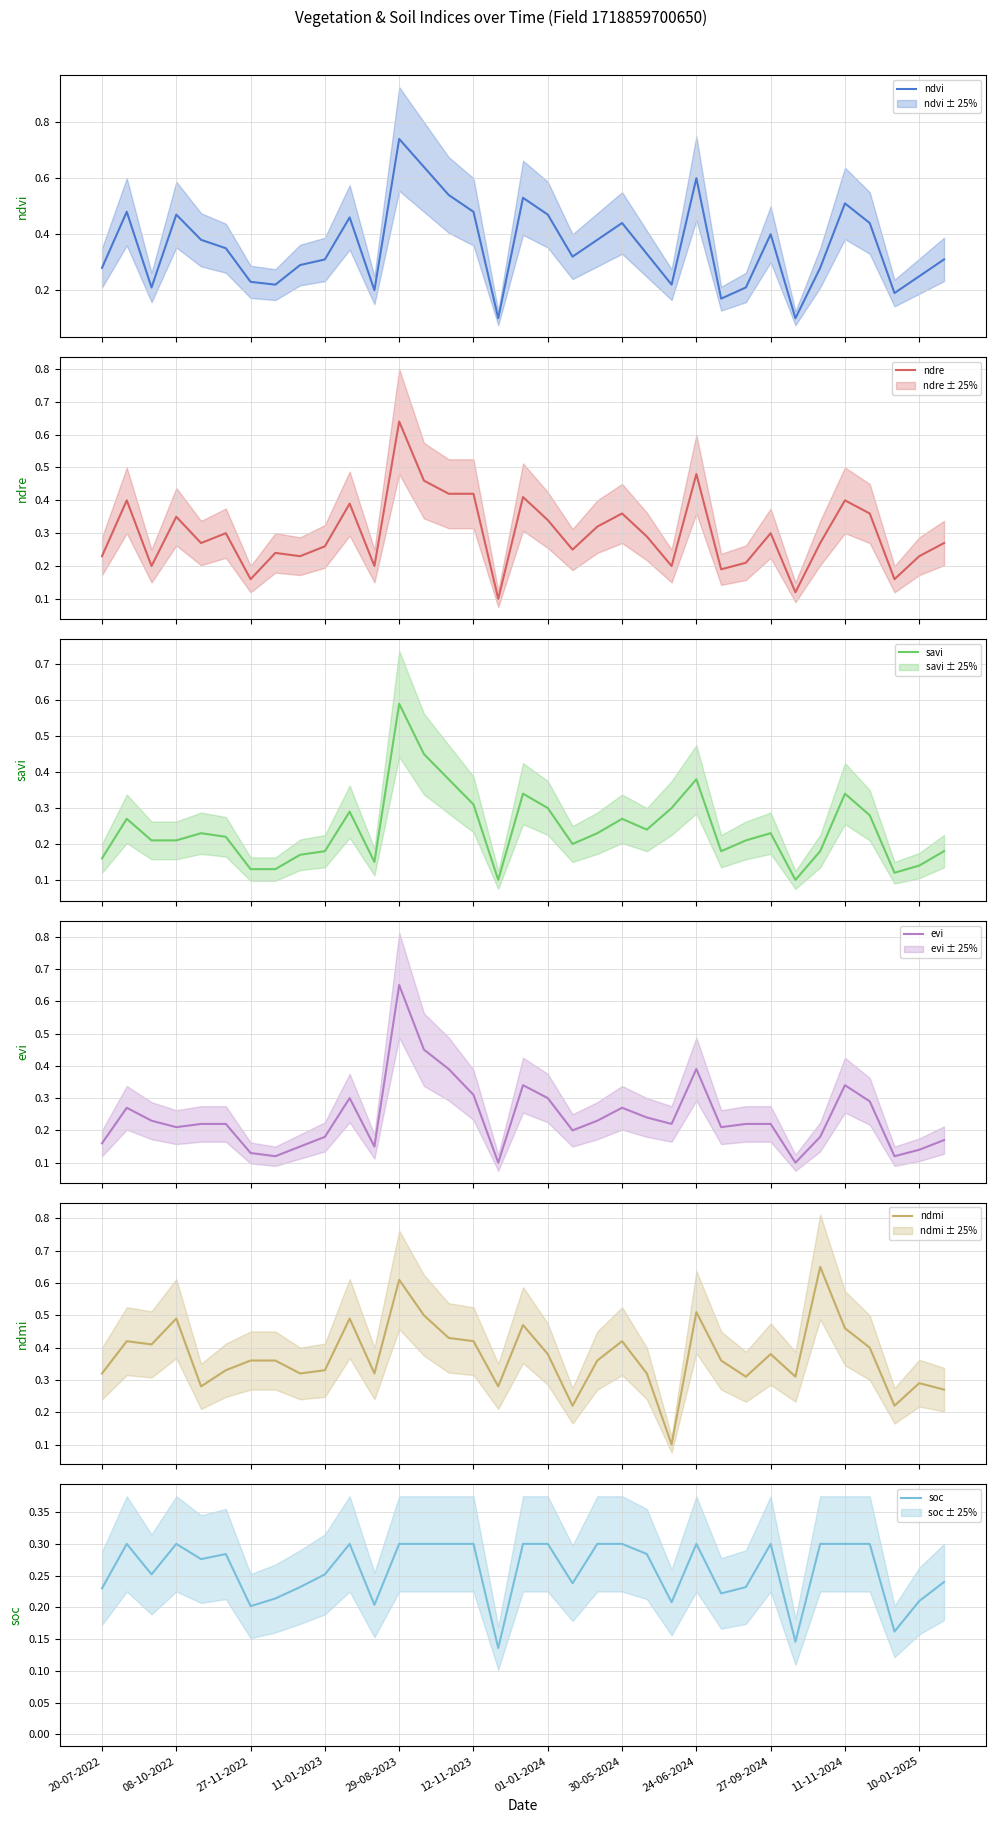

Reading right to left, what are all the values shown in this chart?

ndvi: 0.3	0.2	0.2	0.4	0.5	0.3	0.1	0.4	0.2	0.2	0.6	0.2	0.3	0.4	0.4	0.3	0.5	0.5	0.1	0.5	0.5	0.6	0.7	0.2	0.5	0.3	0.3	0.2	0.2	0.3	0.4	0.5	0.2	0.5	0.3
ndre: 0.3	0.2	0.2	0.4	0.4	0.3	0.1	0.3	0.2	0.2	0.5	0.2	0.3	0.4	0.3	0.2	0.3	0.4	0.1	0.4	0.4	0.5	0.6	0.2	0.4	0.3	0.2	0.2	0.2	0.3	0.3	0.3	0.2	0.4	0.2
savi: 0.2	0.1	0.1	0.3	0.3	0.2	0.1	0.2	0.2	0.2	0.4	0.3	0.2	0.3	0.2	0.2	0.3	0.3	0.1	0.3	0.4	0.5	0.6	0.1	0.3	0.2	0.2	0.1	0.1	0.2	0.2	0.2	0.2	0.3	0.2
evi: 0.2	0.1	0.1	0.3	0.3	0.2	0.1	0.2	0.2	0.2	0.4	0.2	0.2	0.3	0.2	0.2	0.3	0.3	0.1	0.3	0.4	0.5	0.7	0.1	0.3	0.2	0.1	0.1	0.1	0.2	0.2	0.2	0.2	0.3	0.2
ndmi: 0.3	0.3	0.2	0.4	0.5	0.7	0.3	0.4	0.3	0.4	0.5	0.1	0.3	0.4	0.4	0.2	0.4	0.5	0.3	0.4	0.4	0.5	0.6	0.3	0.5	0.3	0.3	0.4	0.4	0.3	0.3	0.5	0.4	0.4	0.3
soc: 0.2	0.2	0.2	0.3	0.3	0.3	0.1	0.3	0.2	0.2	0.3	0.2	0.3	0.3	0.3	0.2	0.3	0.3	0.1	0.3	0.3	0.3	0.3	0.2	0.3	0.3	0.2	0.2	0.2	0.3	0.3	0.3	0.3	0.3	0.2